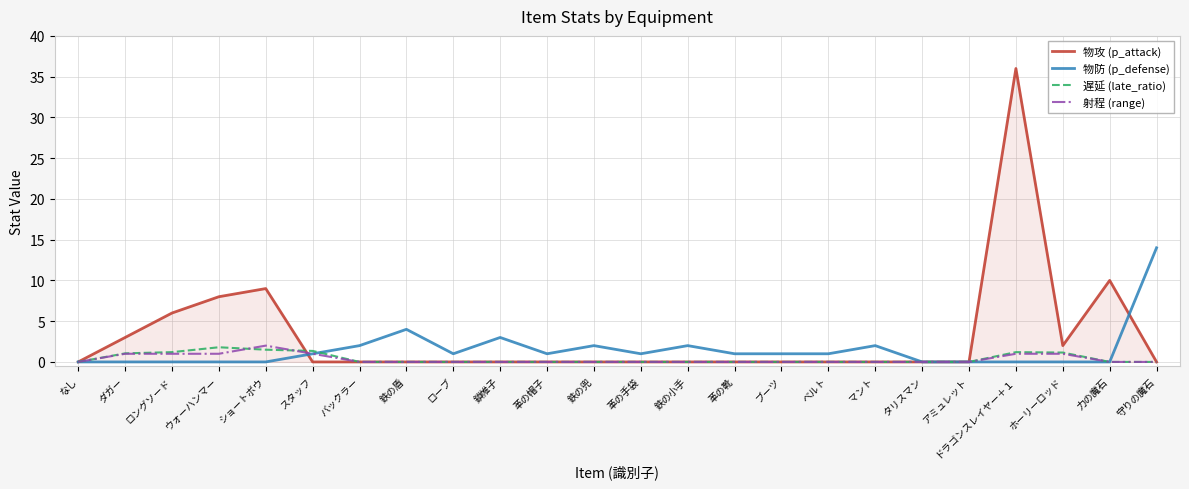

Is the value of 物攻 (p_attack) at アミュレット greater than the value of 射程 (range) at ドラゴンスレイヤー＋１?

No